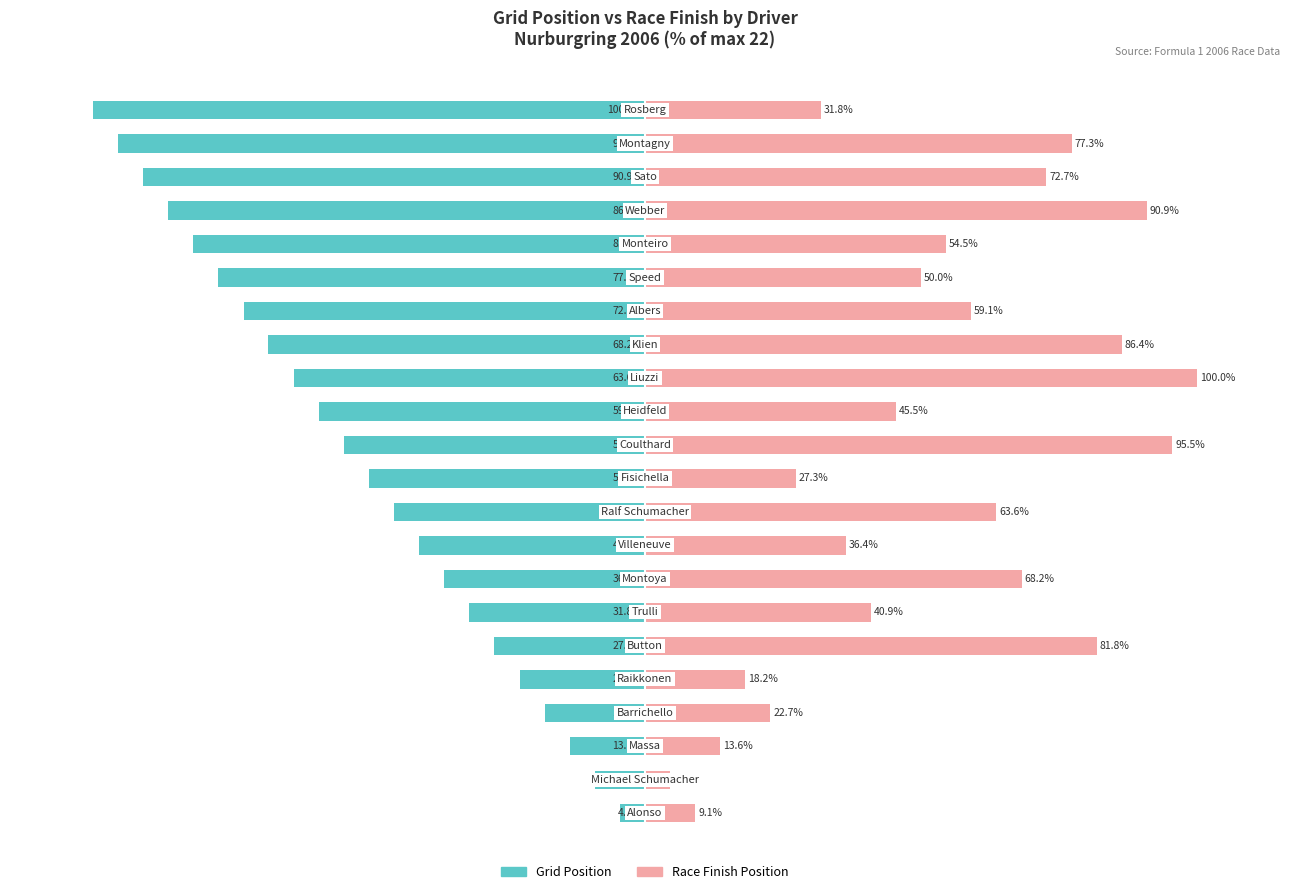

The value of Grid Position at 18 is -151.0. True or false?

False